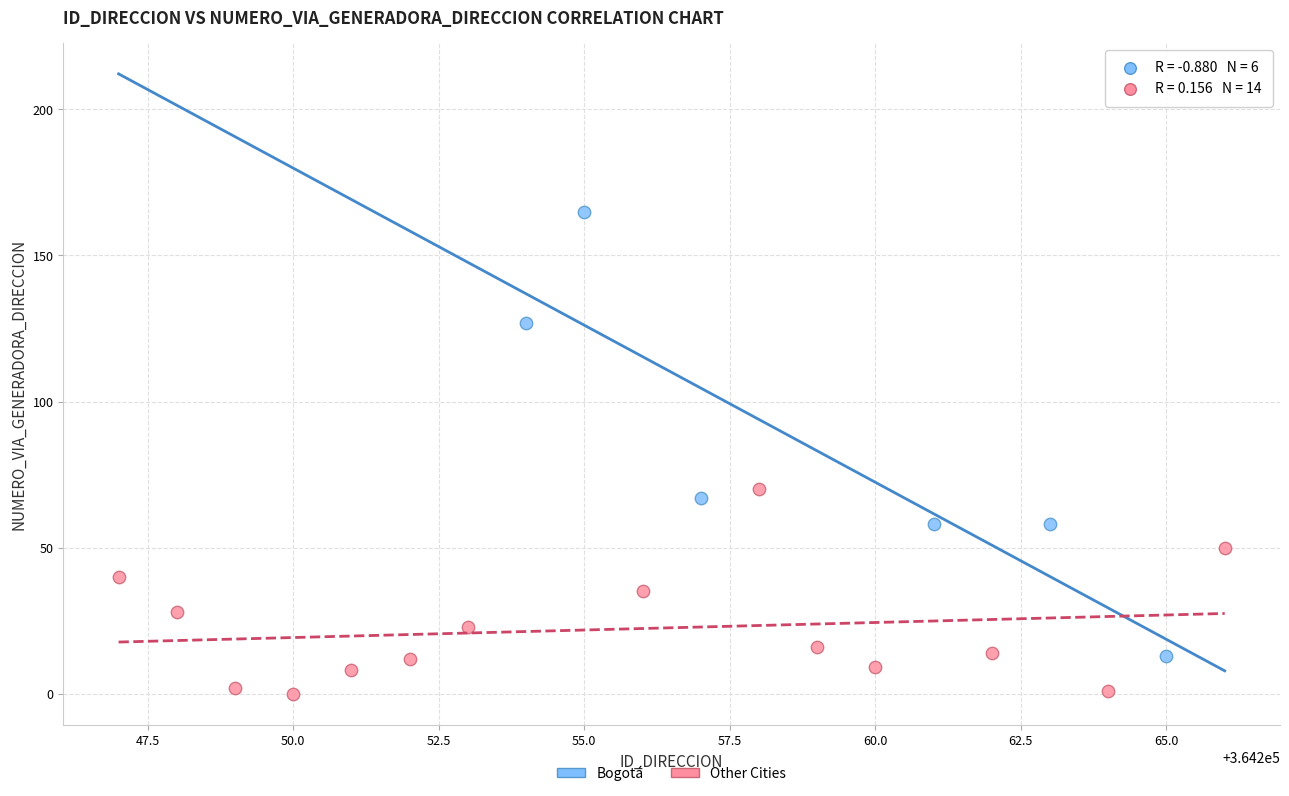

Which series contains the lowest Y value?

Other Cities